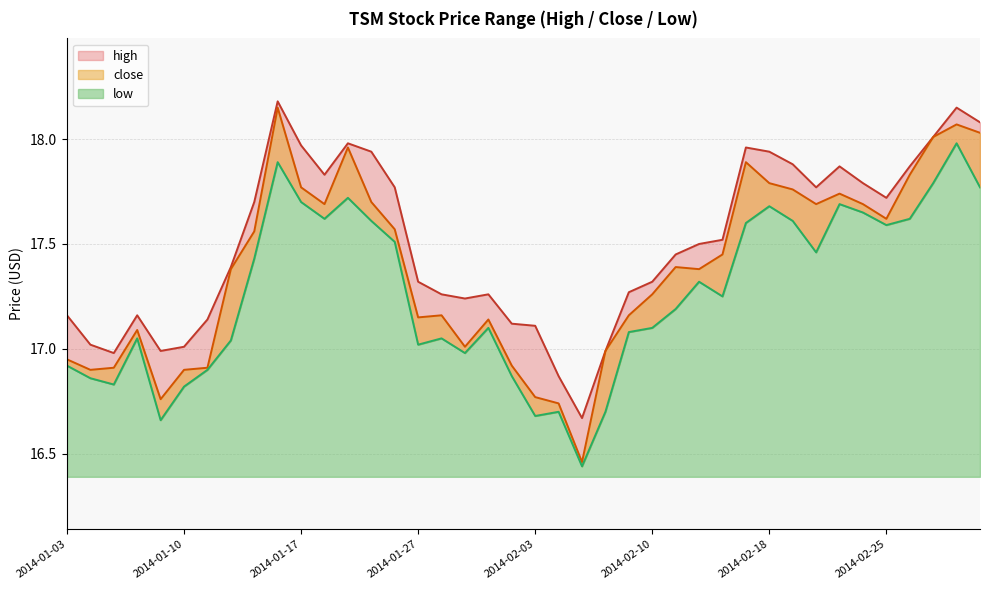

Which has a higher value, 2014-01-16 or 2014-03-03?

2014-01-16